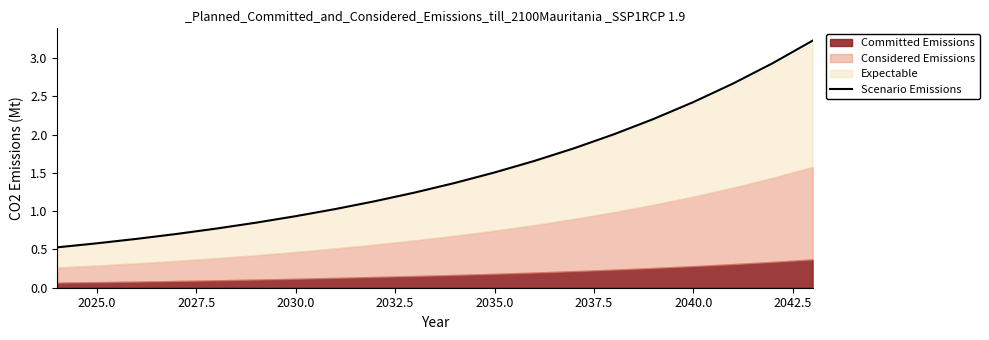

The Scenario Emissions series shows 1.4 at 2030.0. True or false?

False